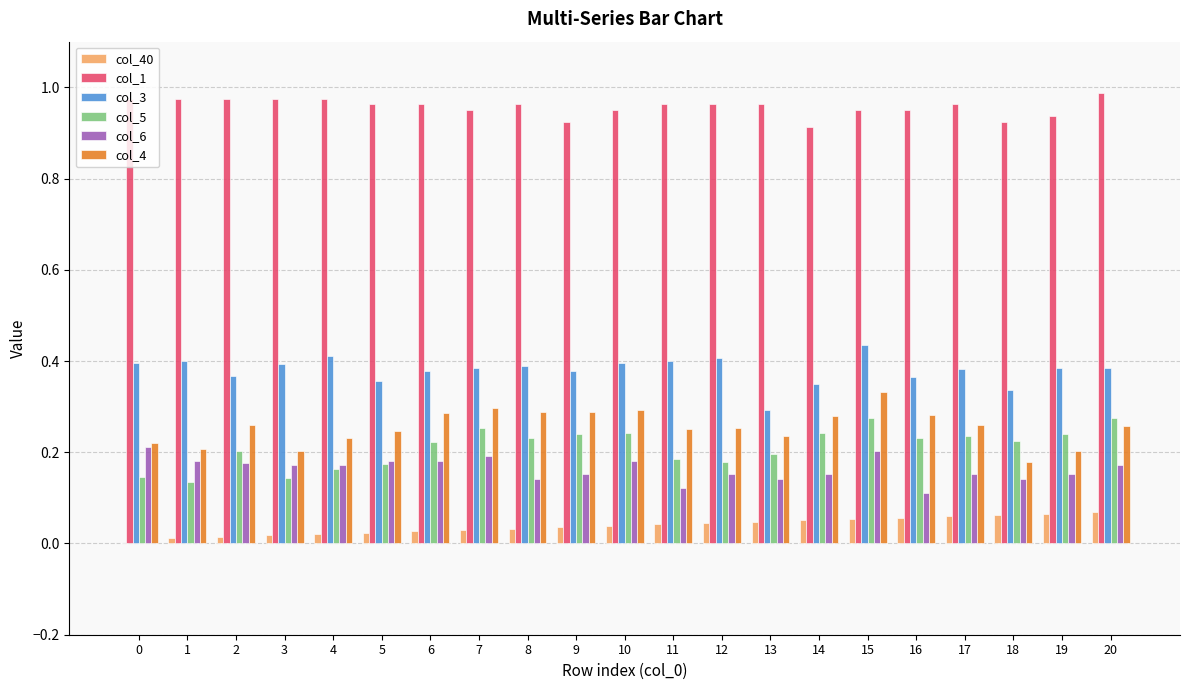

Which series has the largest total across all categories?

col_1